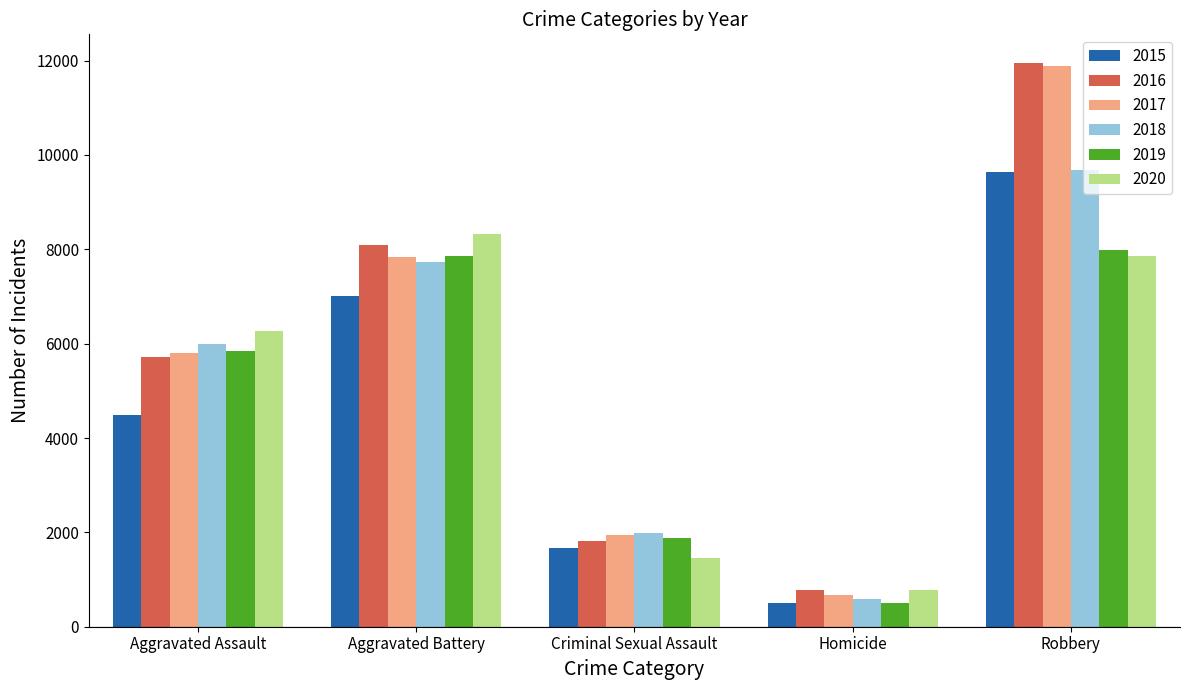

Where is 2018 nearest to the value 5134?

Aggravated Assault